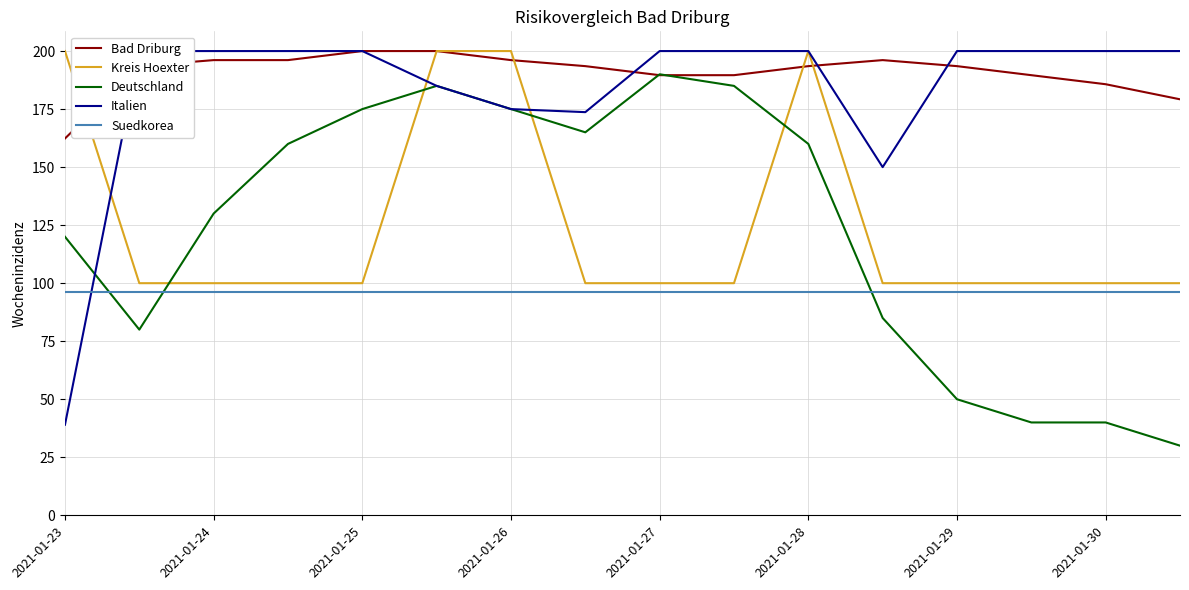

True or false: Deutschland has a value of 267.1 at 2021-01-27.

False